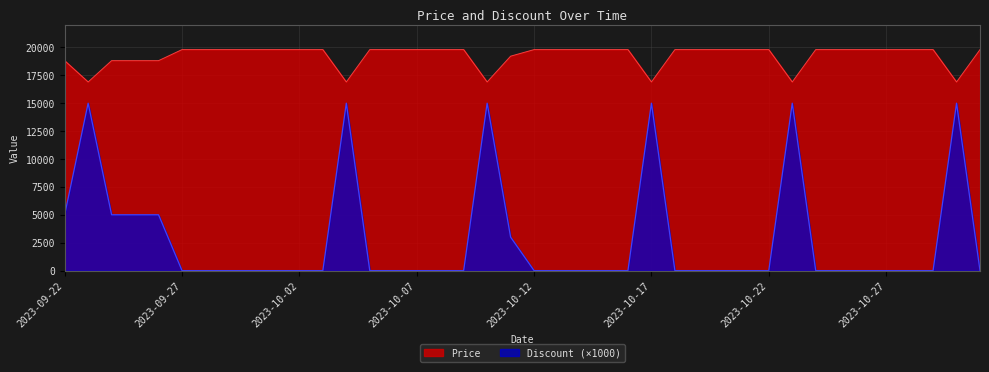

Rank the series at 2023-10-10 from lowest to highest value.

Discount, Price